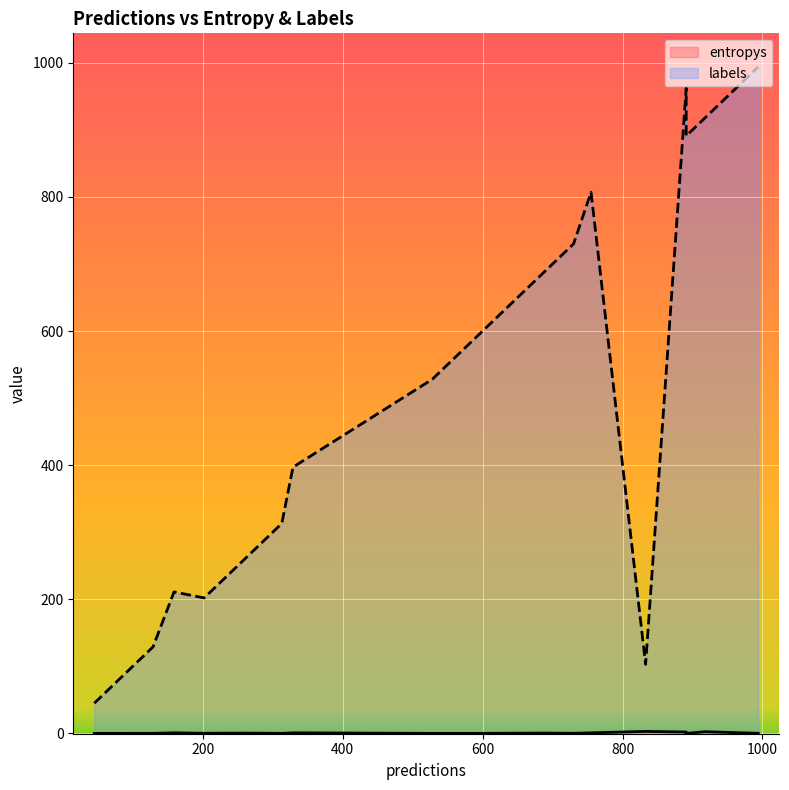

Rank the series at 0 from highest to lowest value.

labels, entropys